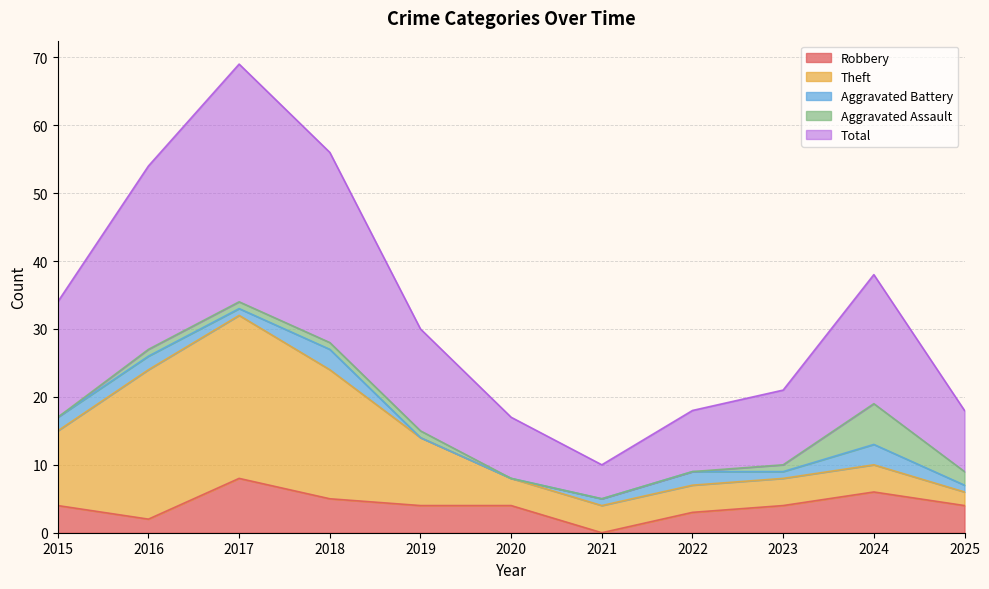

Does the chart display data point markers on the line(s)?

No